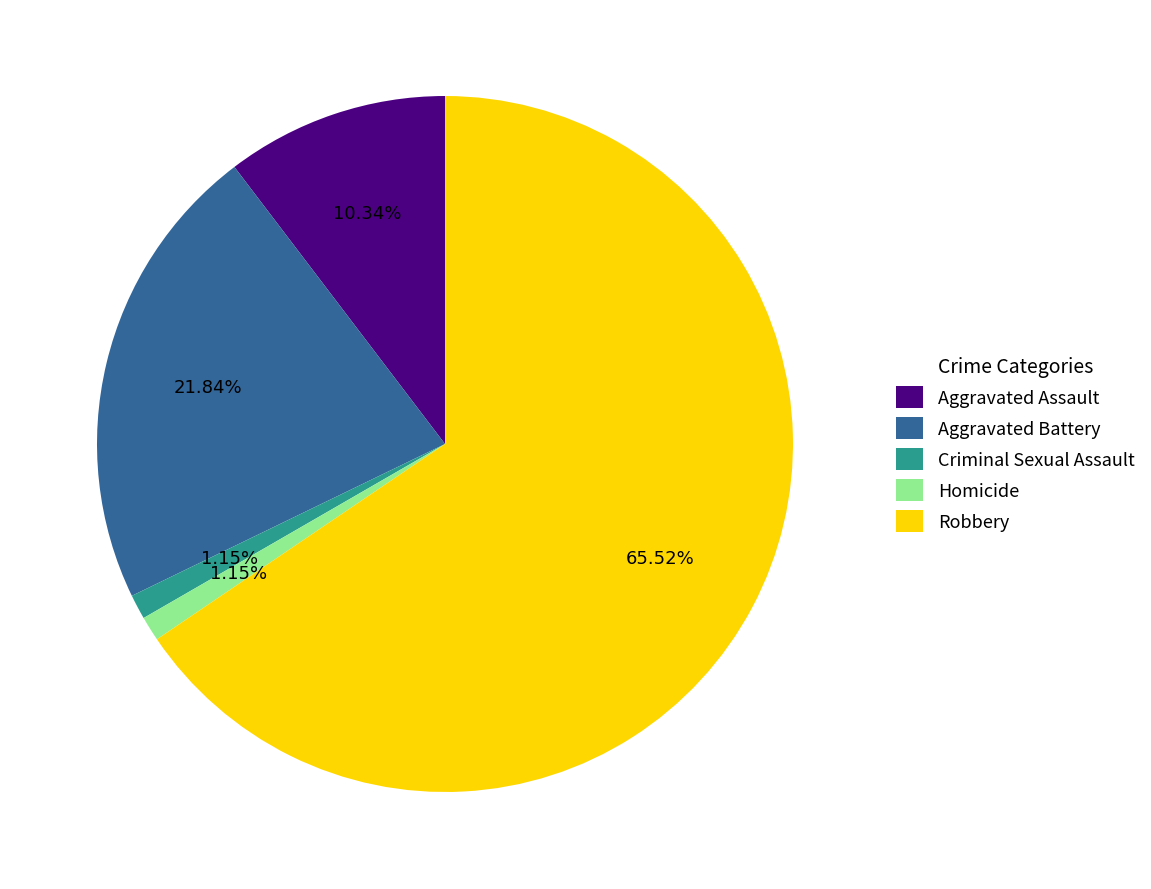

Which category has the biggest portion of the pie?

Robbery